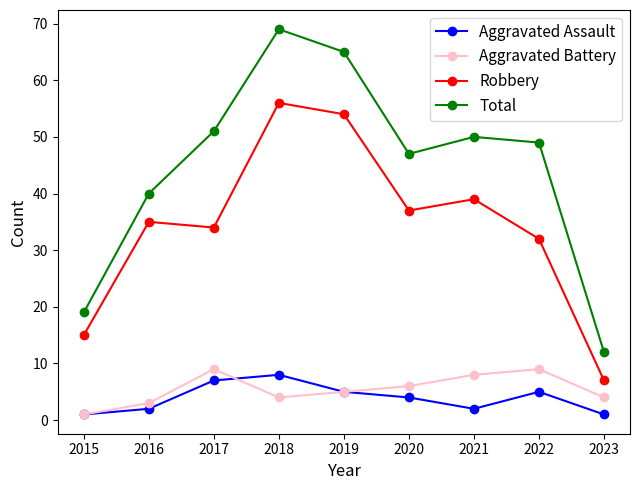

What is the value of the Aggravated Battery point at the 9th from the left?

4